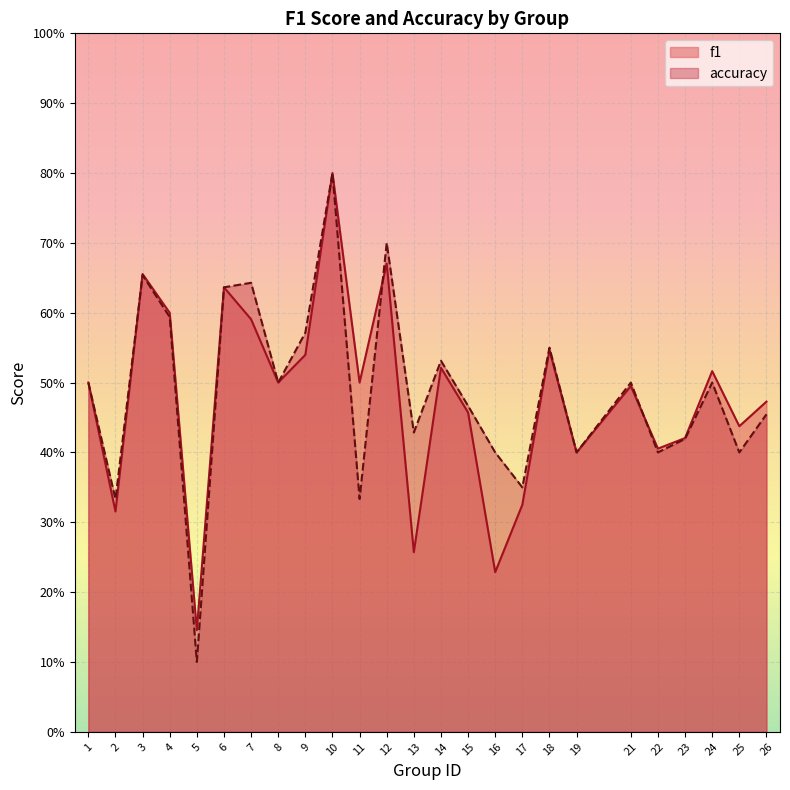

True or false: accuracy has a value of 0.4 at 22.

True